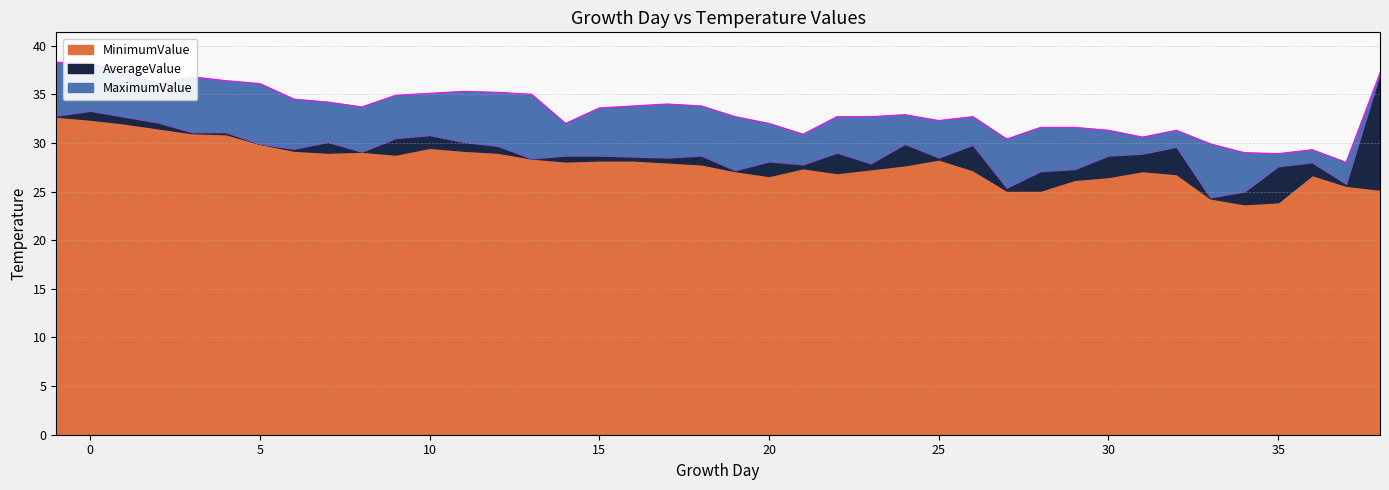

True or false: AverageValue and MaximumValue intersect in this chart.

False